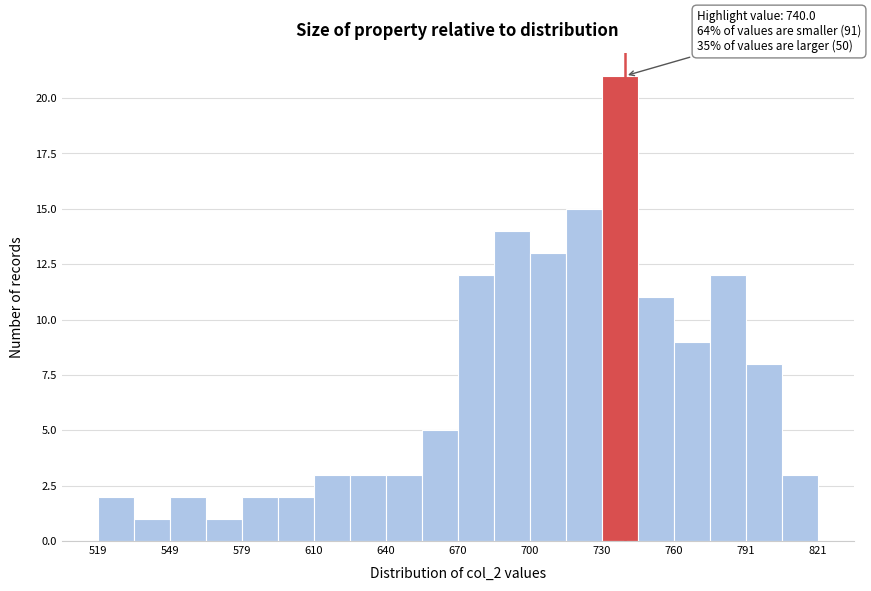

Read against the x-axis, roughly where is the centre of the tallest bar?

740